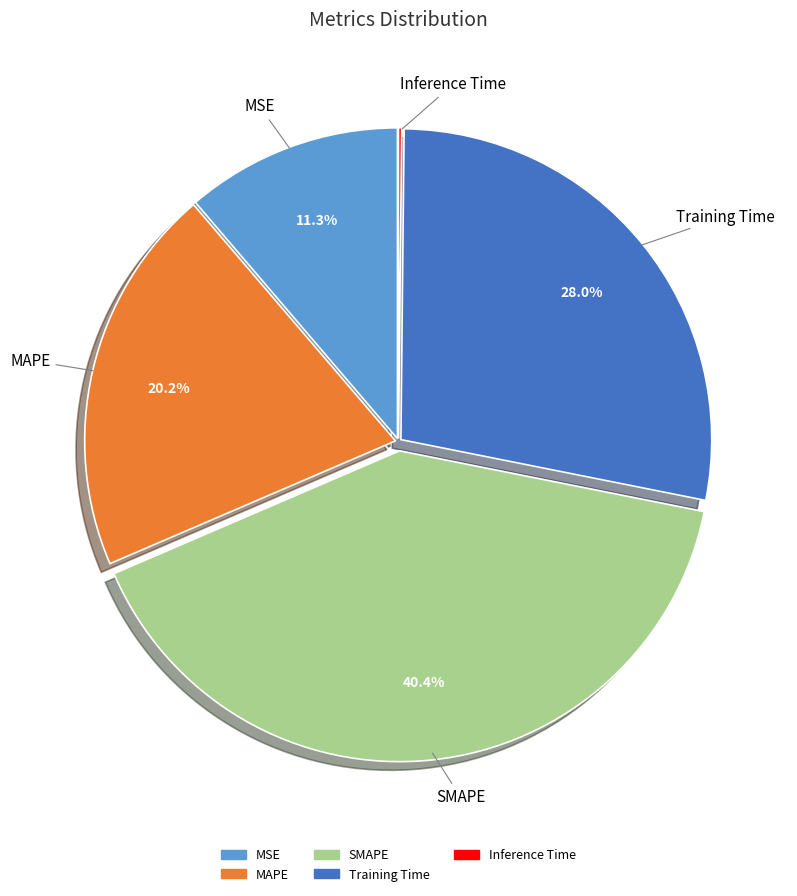

What is the largest slice in the pie chart?

SMAPE